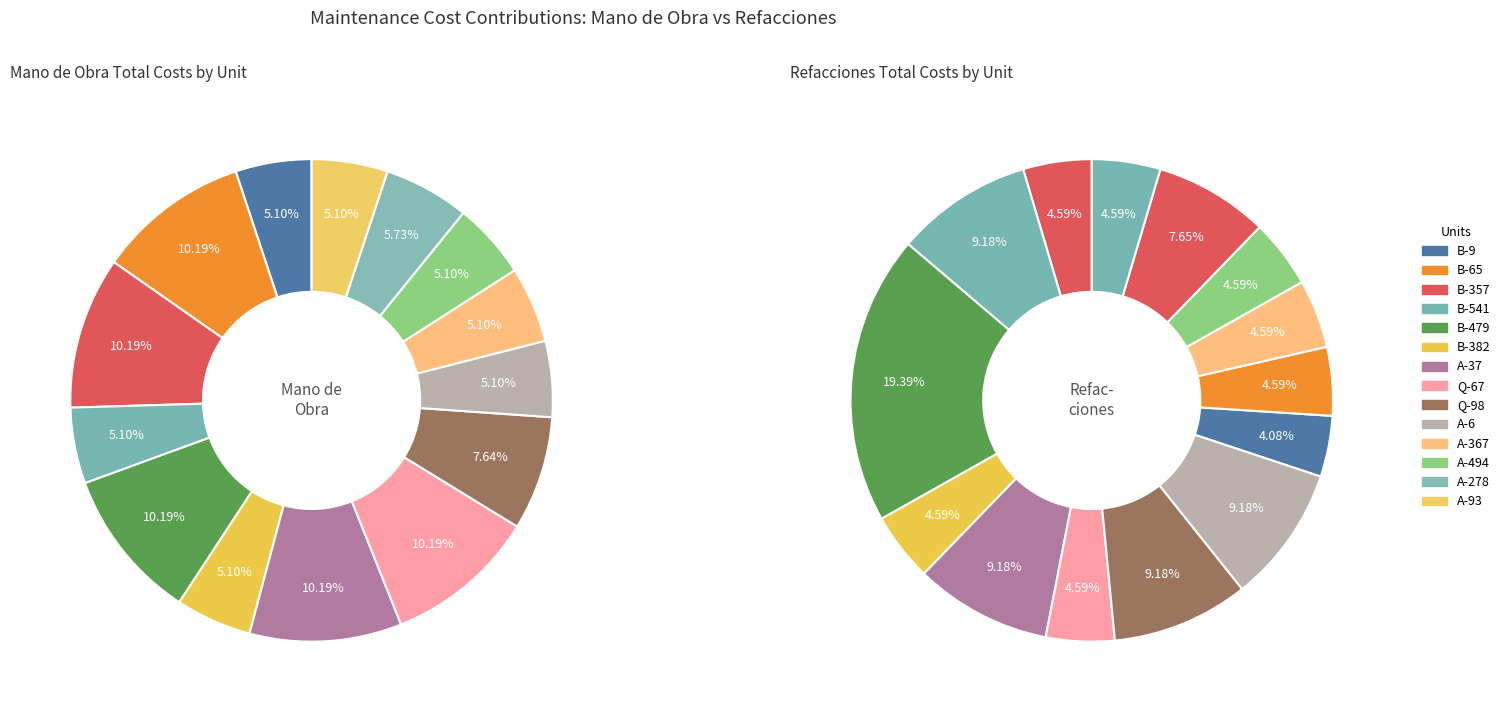

Is there any slice that represents more than half of the pie?

No